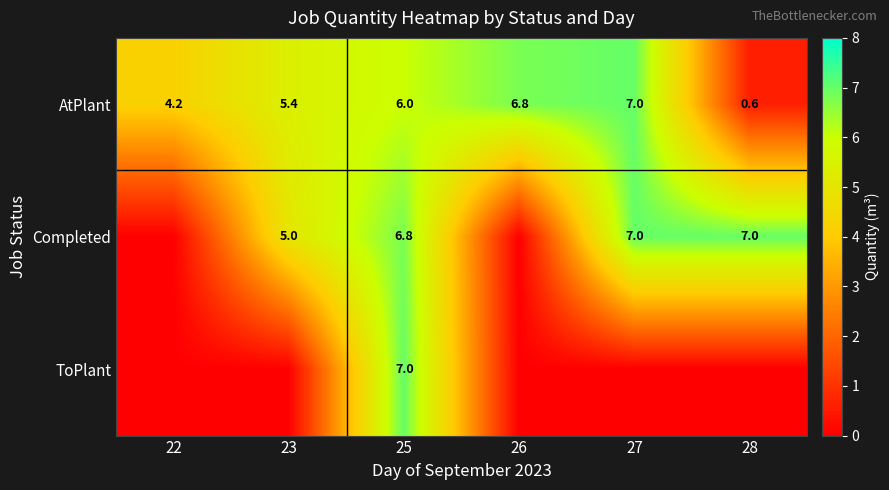

What is the difference between the second highest and second lowest values in the AtPlant series?

2.6